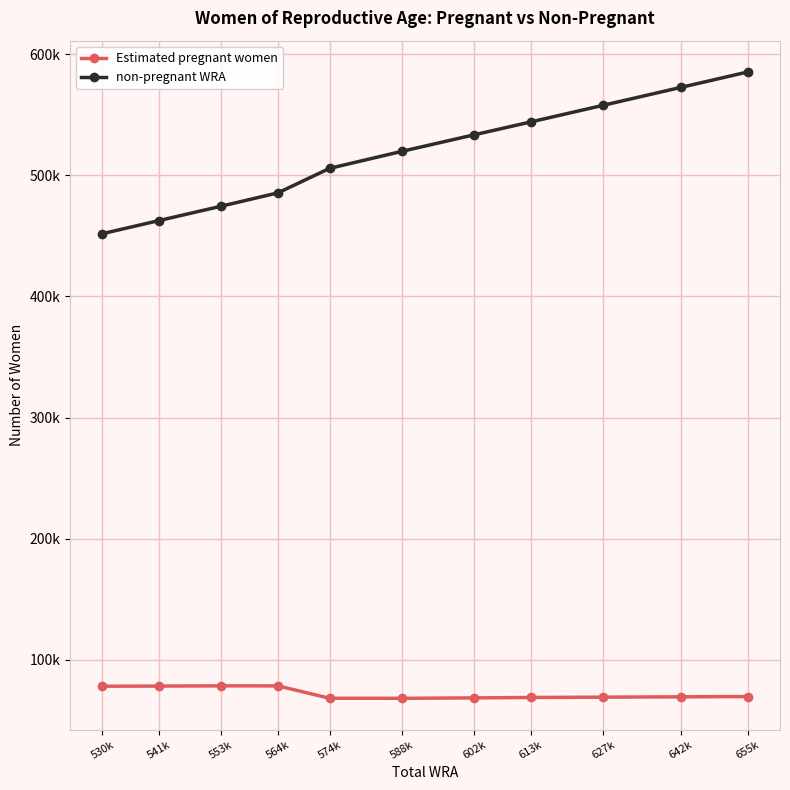

True or false: Estimated pregnant women and non-pregnant WRA cross at least once.

False